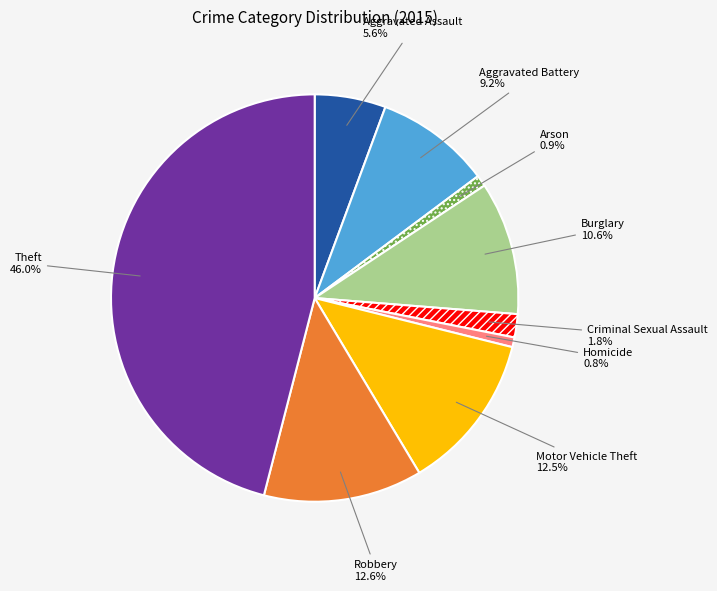

The Burglary slice represents 22% of the pie. True or false?

False